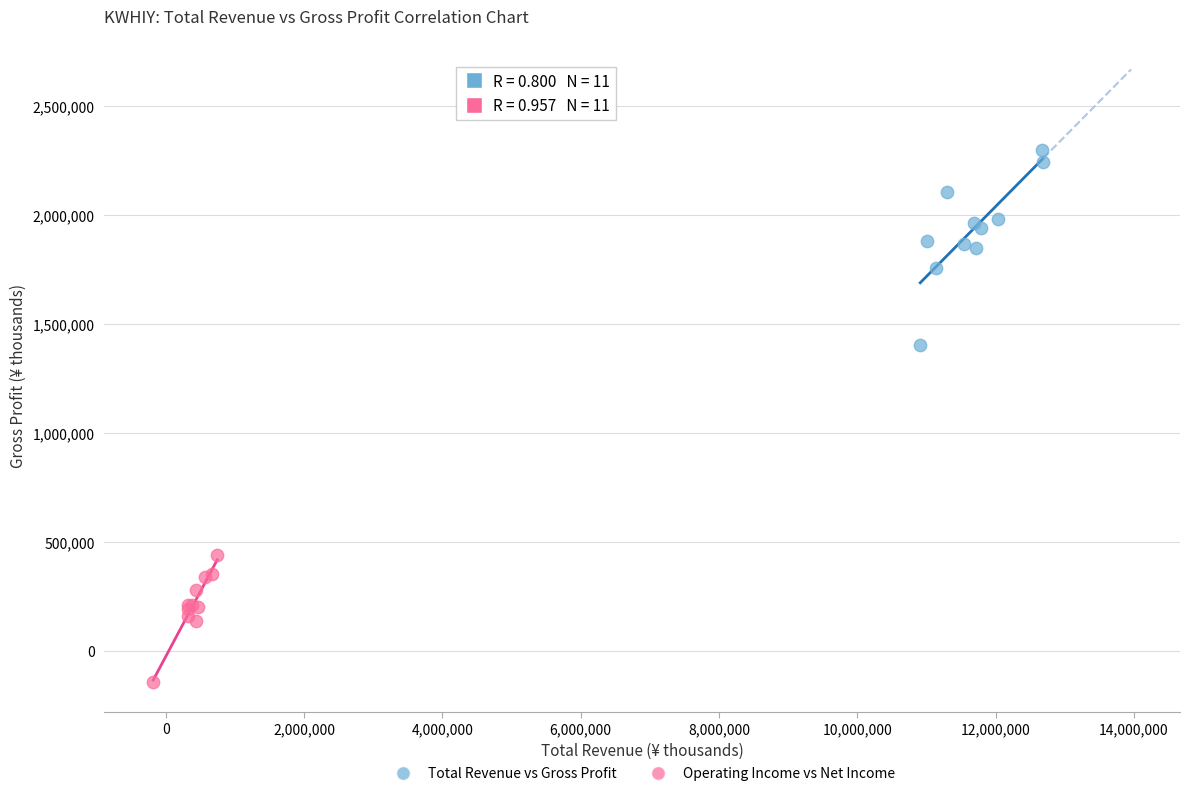

Which series reaches the maximum Y coordinate?

Total Revenue vs Gross Profit